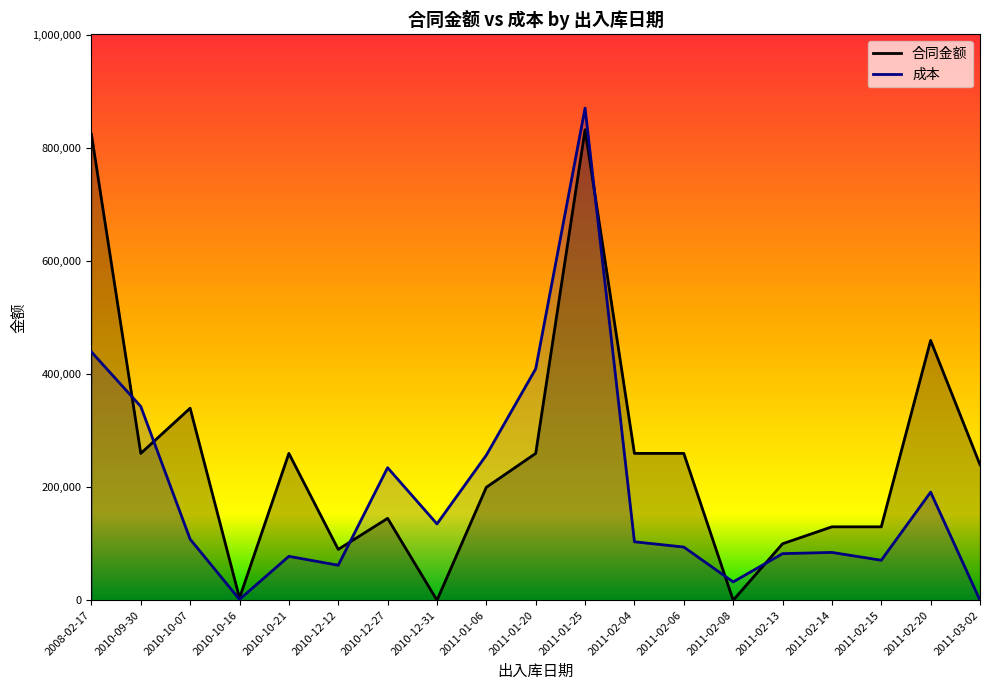

What position from the right is 2010-10-07?

17